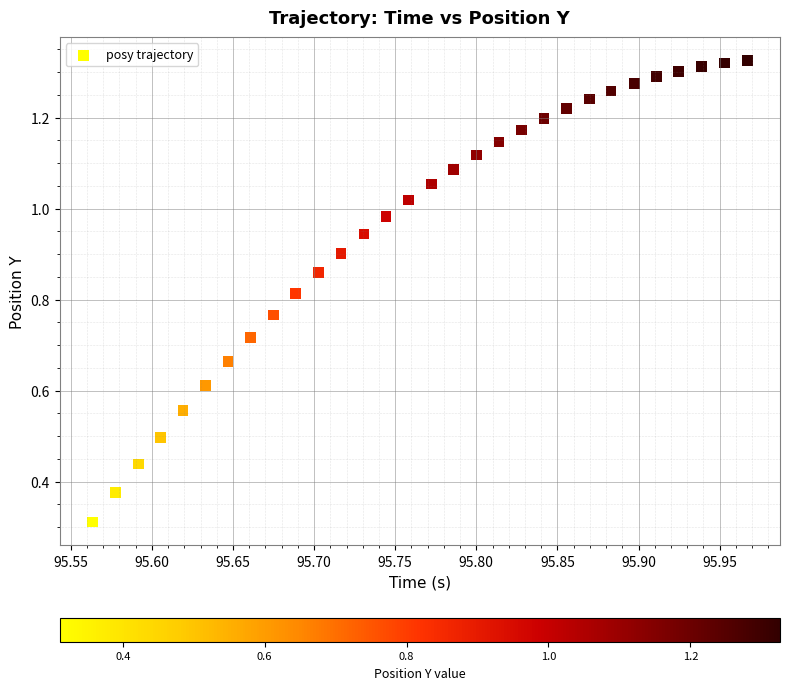

What Y value in the scatter plot is closest to 0?

0.3